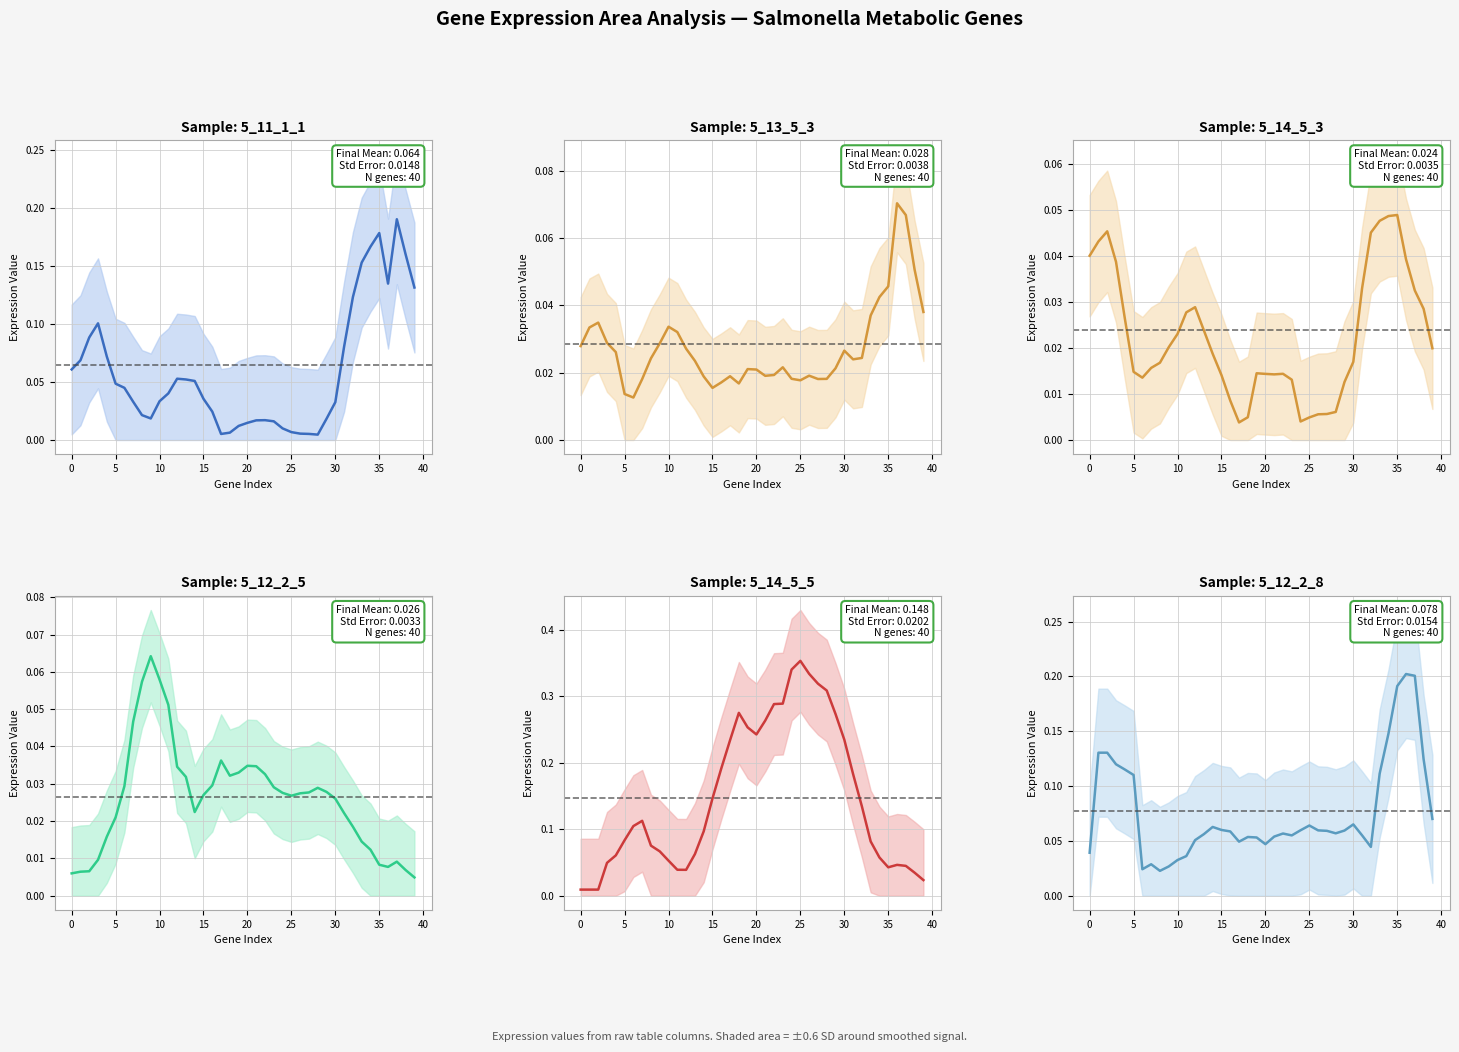

How many lines are shown in the chart?

6